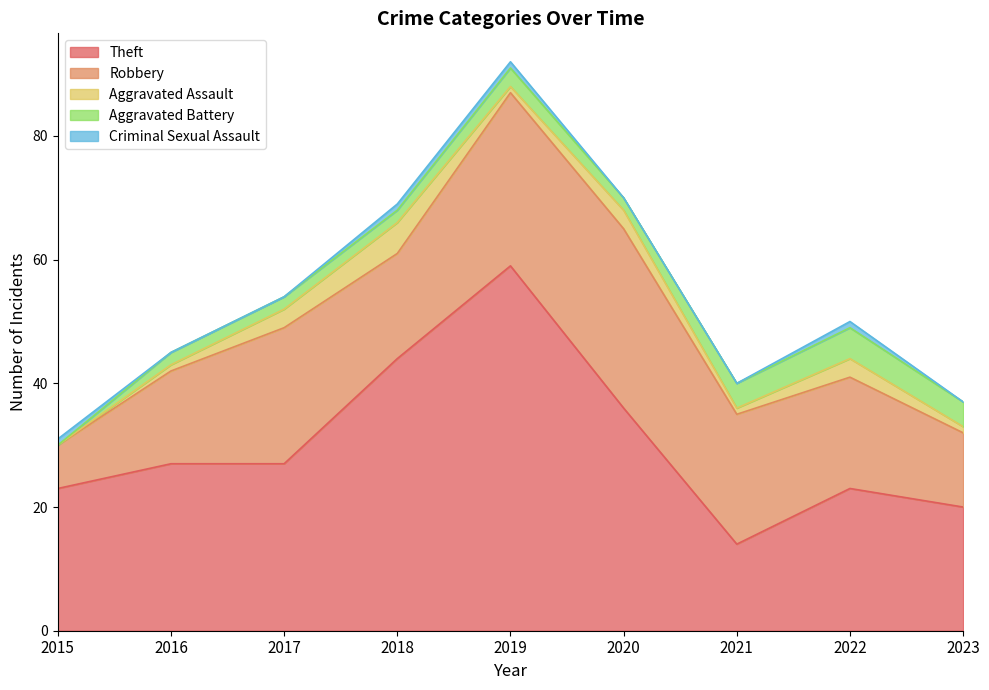

True or false: Aggravated Assault has a value of 0 at 2015.

True